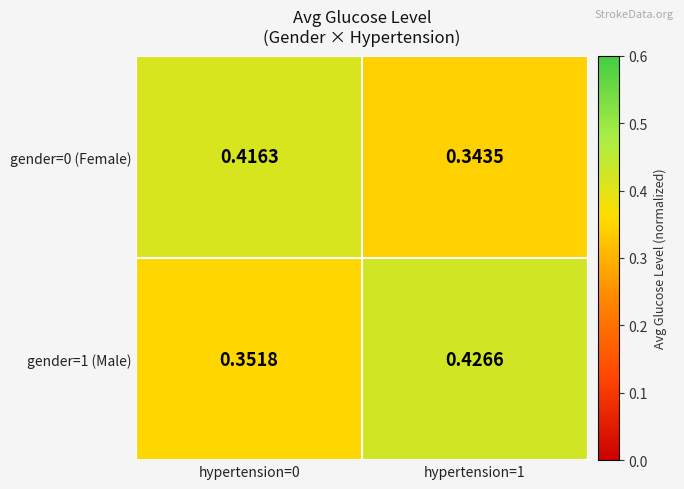

Is the value of gender=0 (Female) at hypertension=1 greater than the value of gender=1 (Male) at hypertension=1?

No